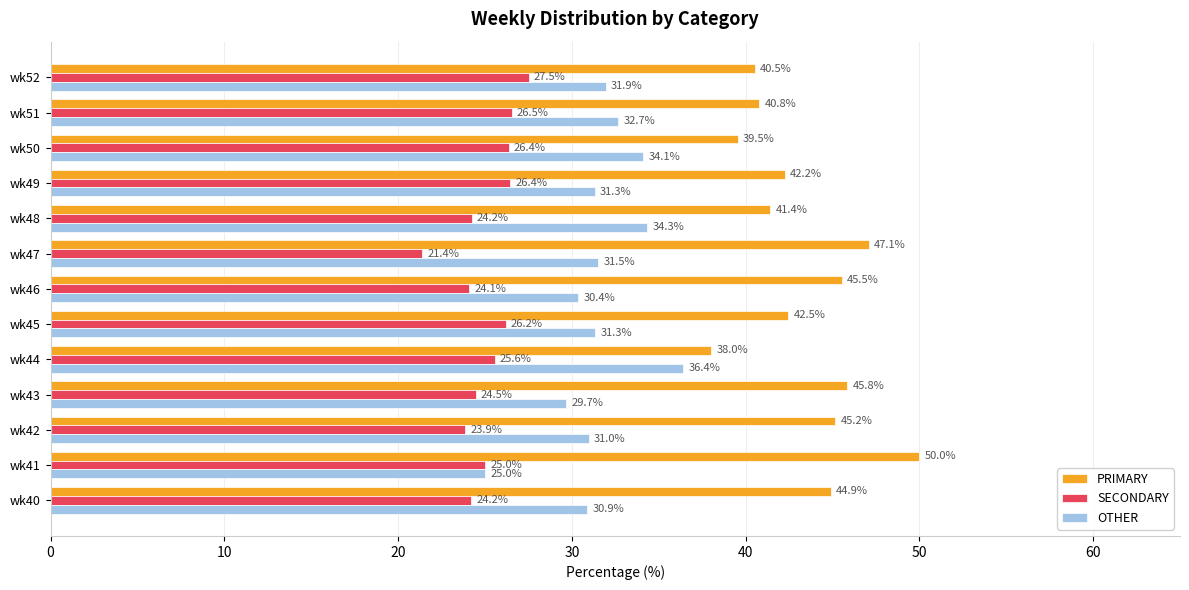

Which series has the largest total across all categories?

PRIMARY